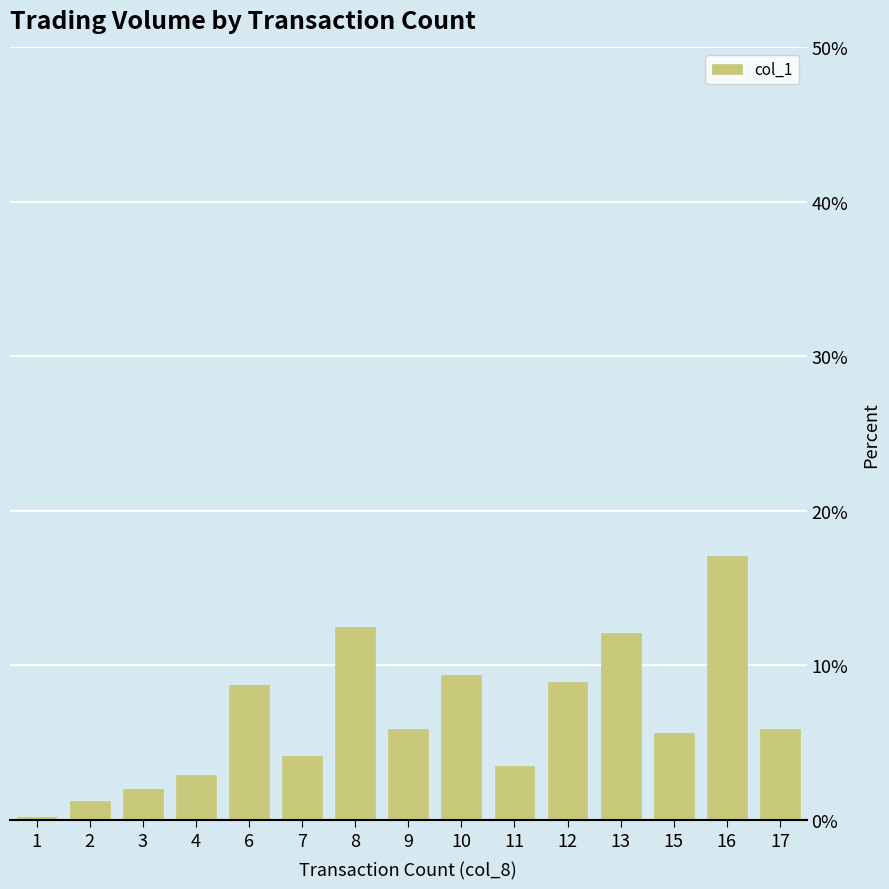

What is the value of the 8th bar from the left?

5.9